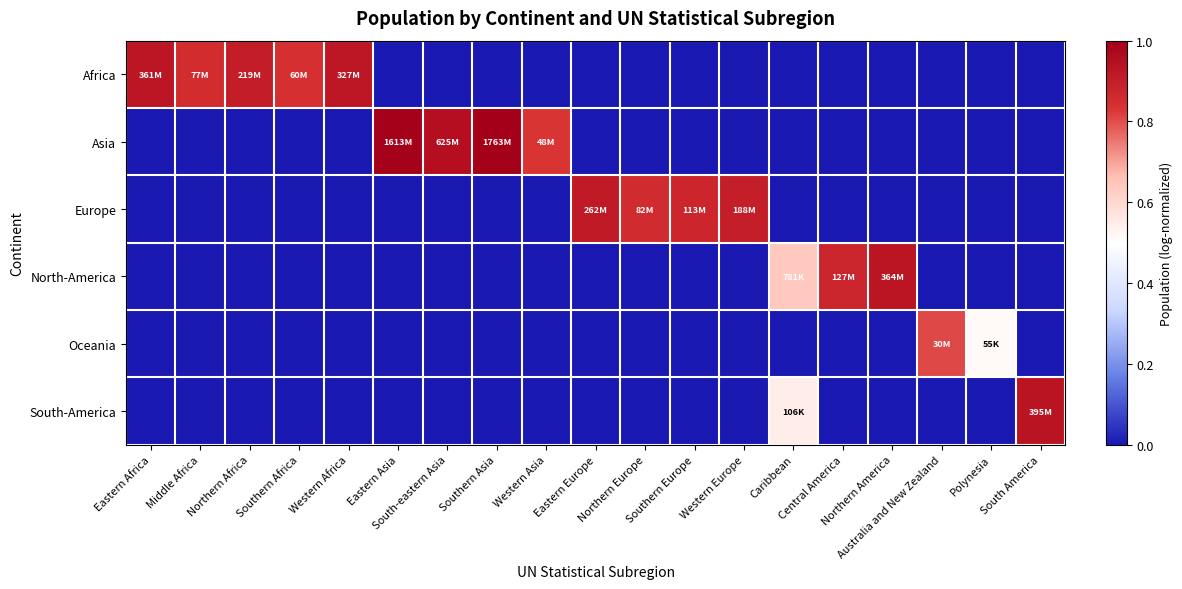

How many data points does each series have?

19